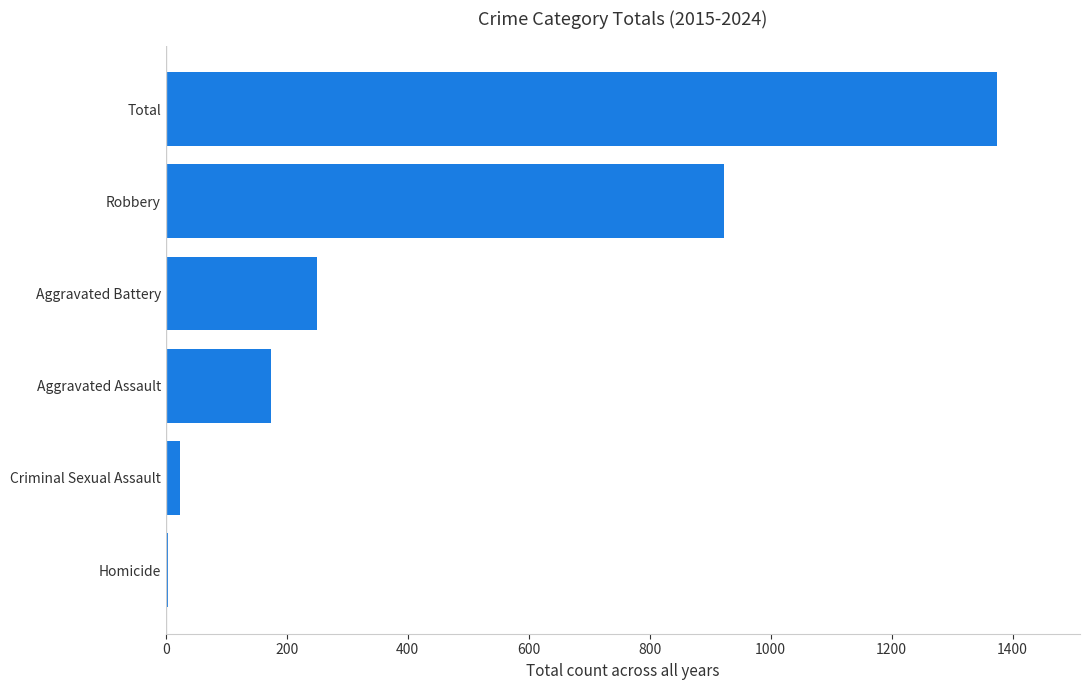

What is the greatest value displayed?

1374